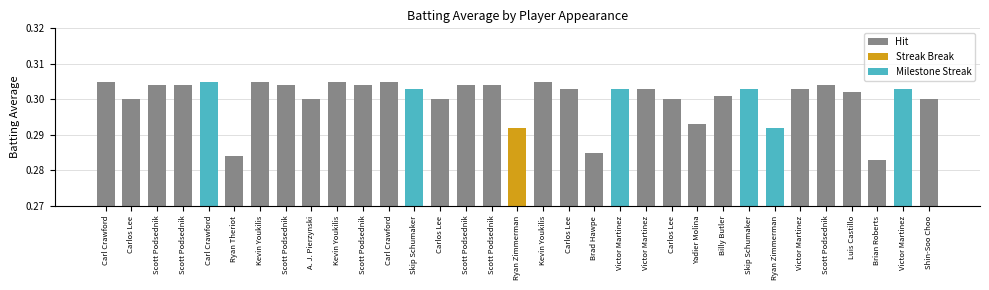

List the labels in order of value, largest first.

Carl Crawford, Carl Crawford, Kevin Youkilis, Kevin Youkilis, Carl Crawford, Kevin Youkilis, Scott Podsednik, Scott Podsednik, Scott Podsednik, Scott Podsednik, Scott Podsednik, Scott Podsednik, Scott Podsednik, Skip Schumaker, Carlos Lee, Victor Martinez, Victor Martinez, Skip Schumaker, Victor Martinez, Victor Martinez, Luis Castillo, Billy Butler, Carlos Lee, A. J. Pierzynski, Carlos Lee, Carlos Lee, Shin-Soo Choo, Yadier Molina, Ryan Zimmerman, Ryan Zimmerman, Brad Hawpe, Ryan Theriot, Brian Roberts